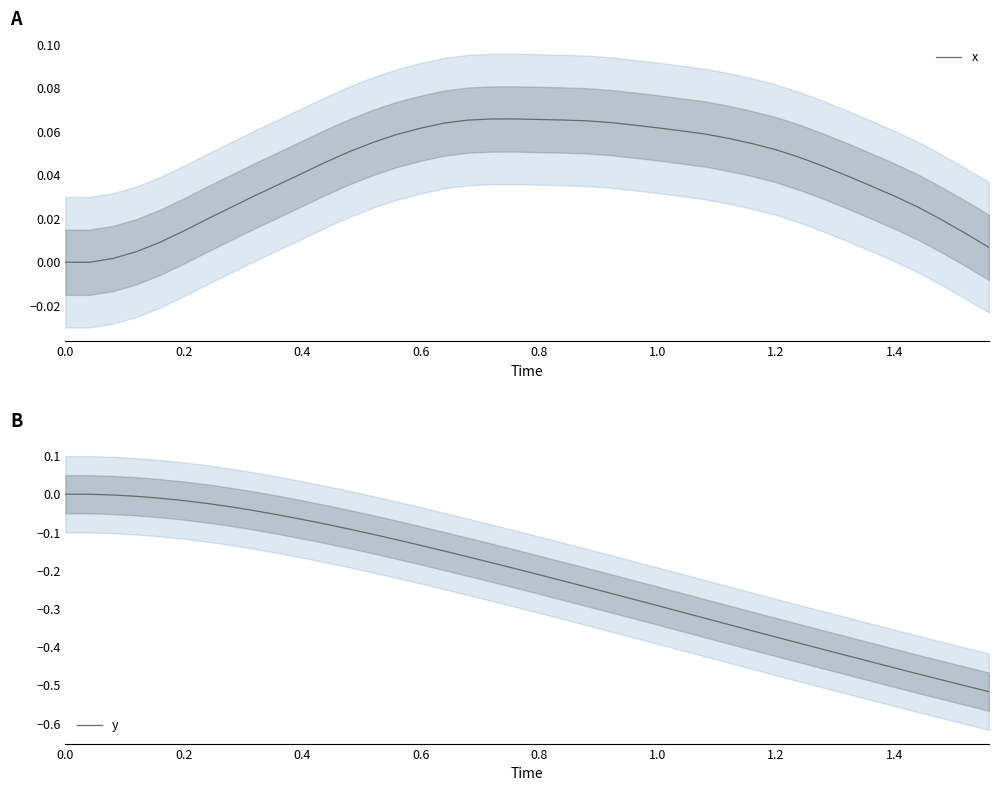

Which series has the widest spread of values?

y